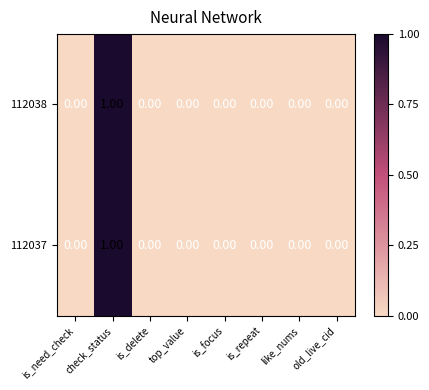

At which category is the sum across all series the highest?

check_status